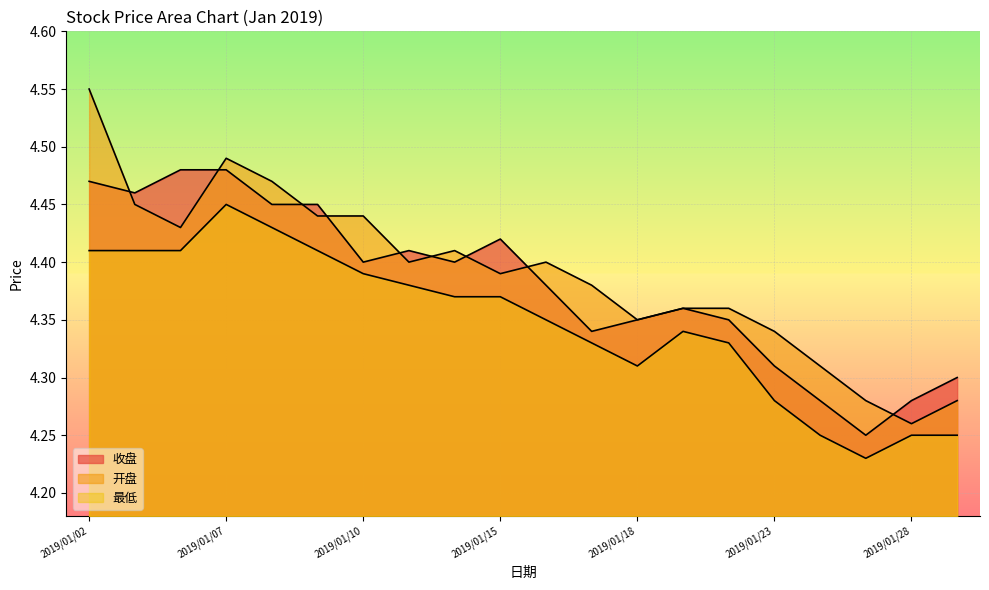

What is the smallest value displayed?

4.2